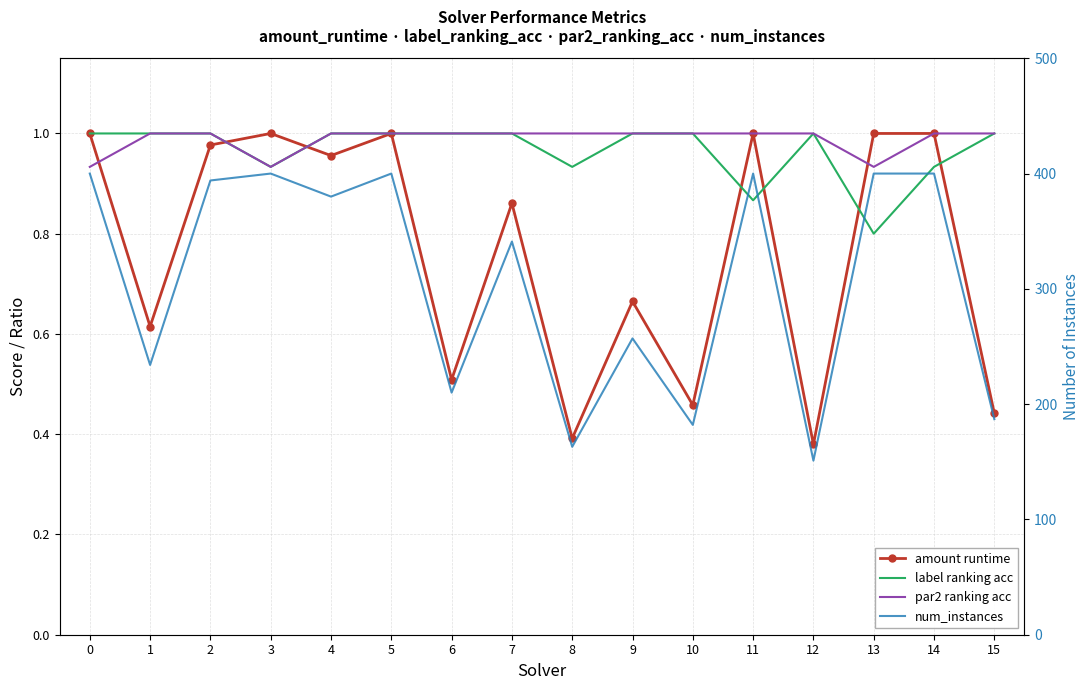

True or false: num_instances and label ranking acc cross at least once.

False